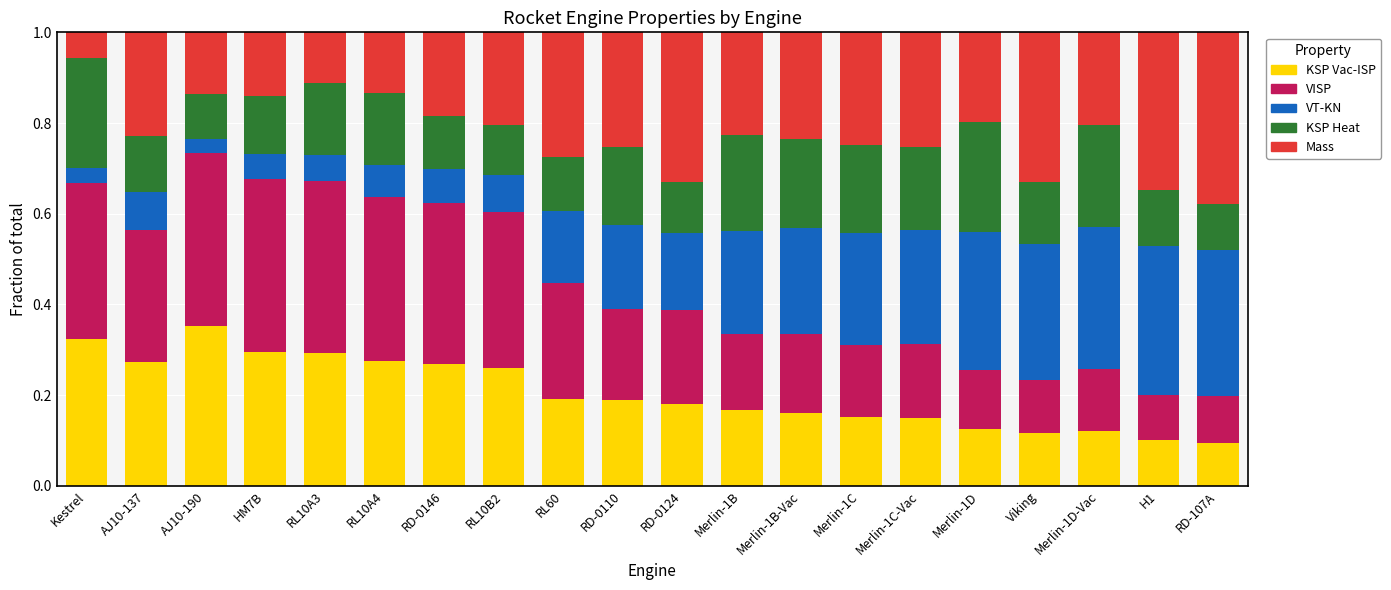

What is the sum of all KSP Vac-ISP values?

4.1